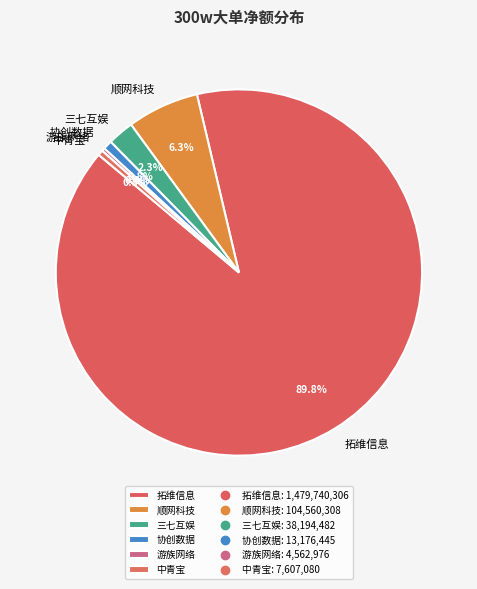

What is the largest slice in the pie chart?

拓维信息